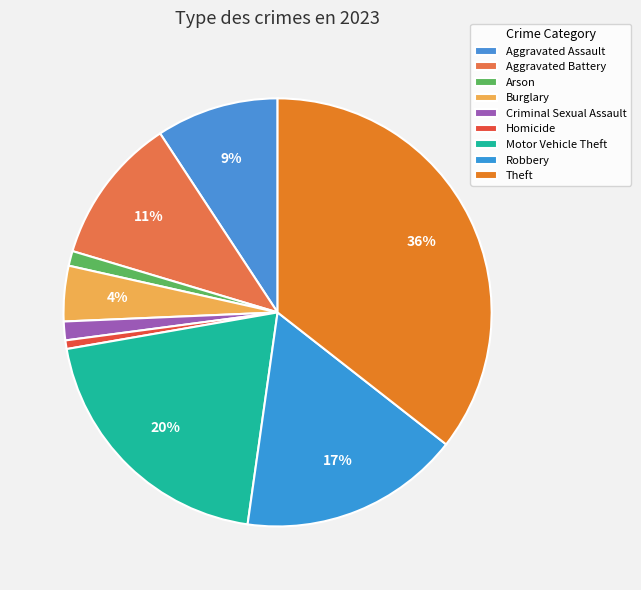

True or false: Burglary accounts for 4% of the total.

True